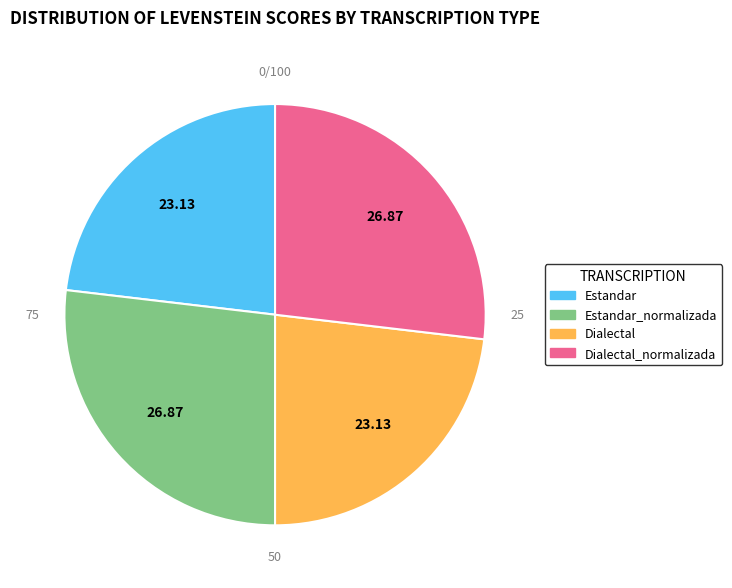

Is there a majority slice in this chart?

No